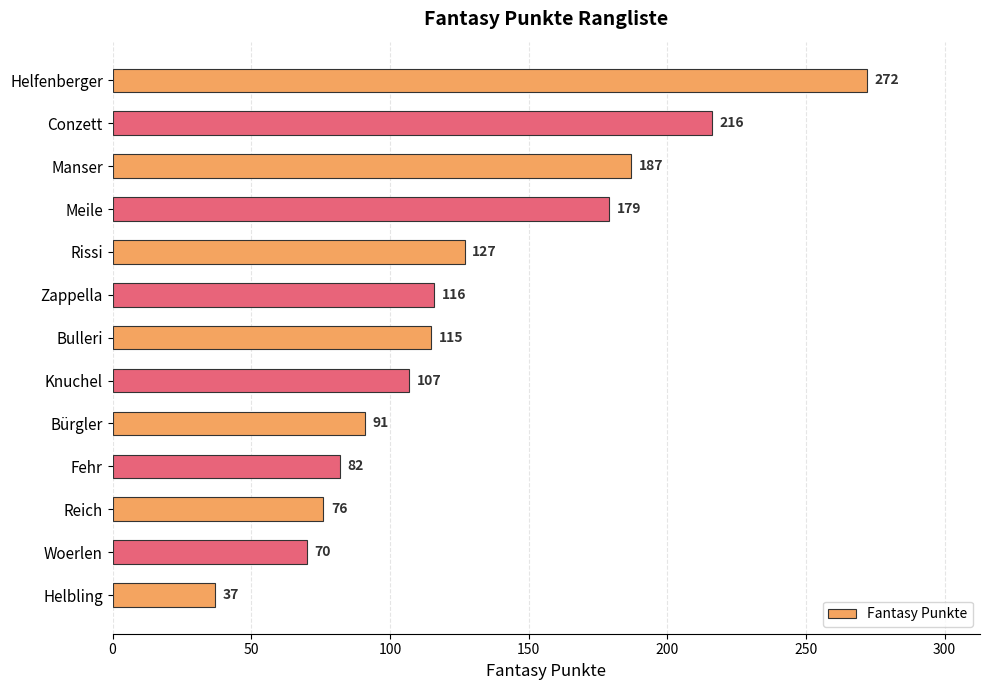

Count the number of data series in this chart.

1